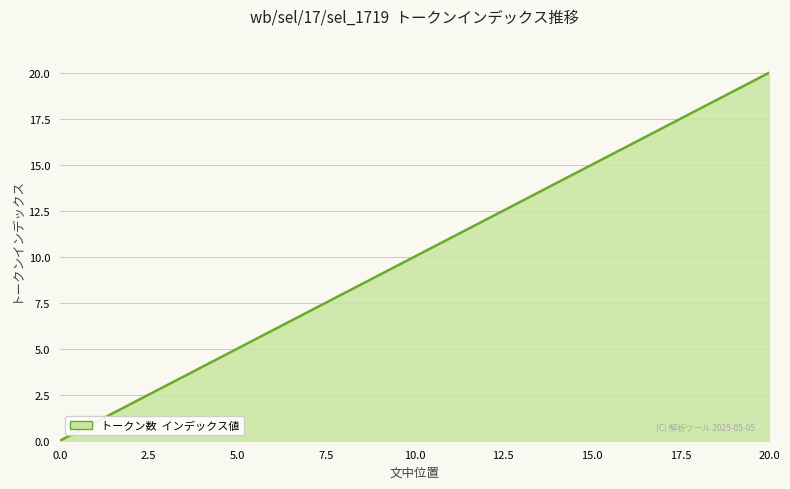

What is the greatest value displayed?

20